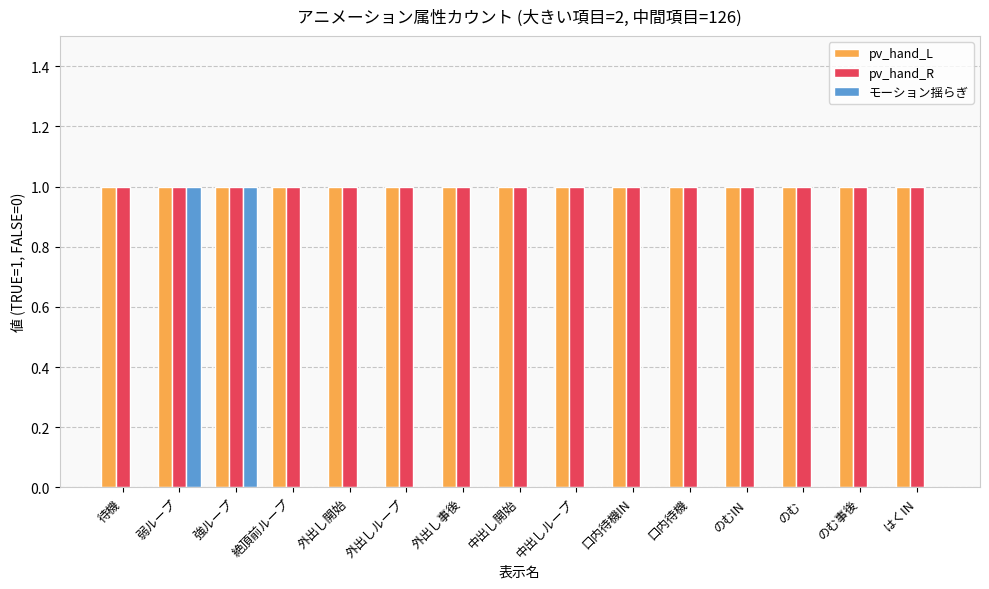

Count the number of categories in the chart.

15